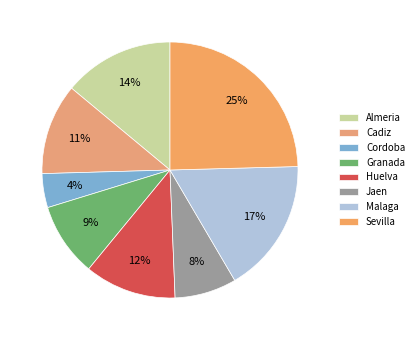

Combined, do Jaen and Malaga account for over 50%?

No